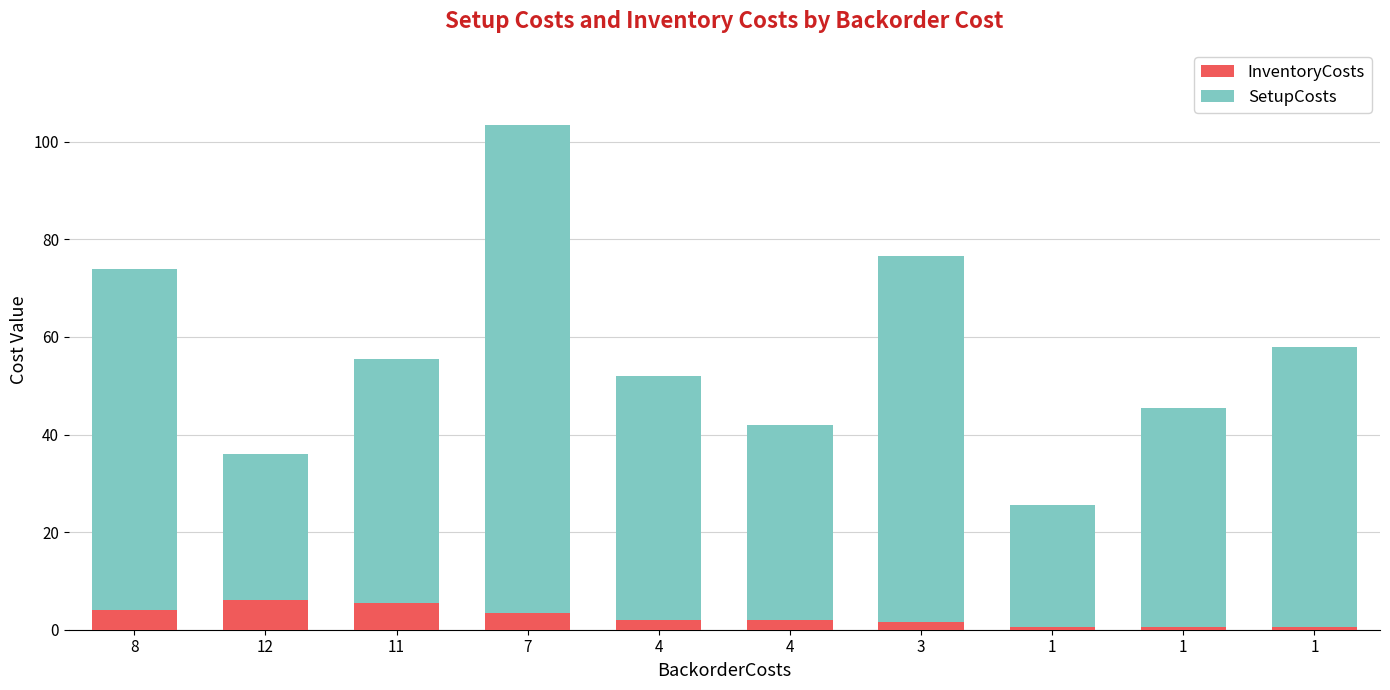

How many distinct data groups are displayed?

2